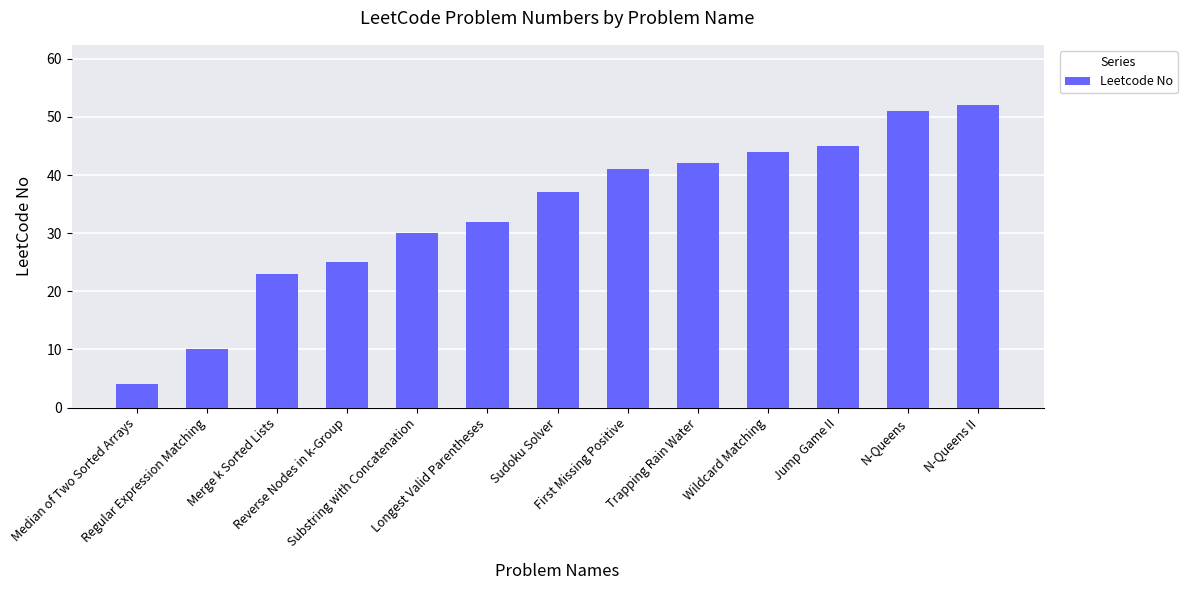

Between N-Queens and Sudoku Solver, which is larger?

N-Queens